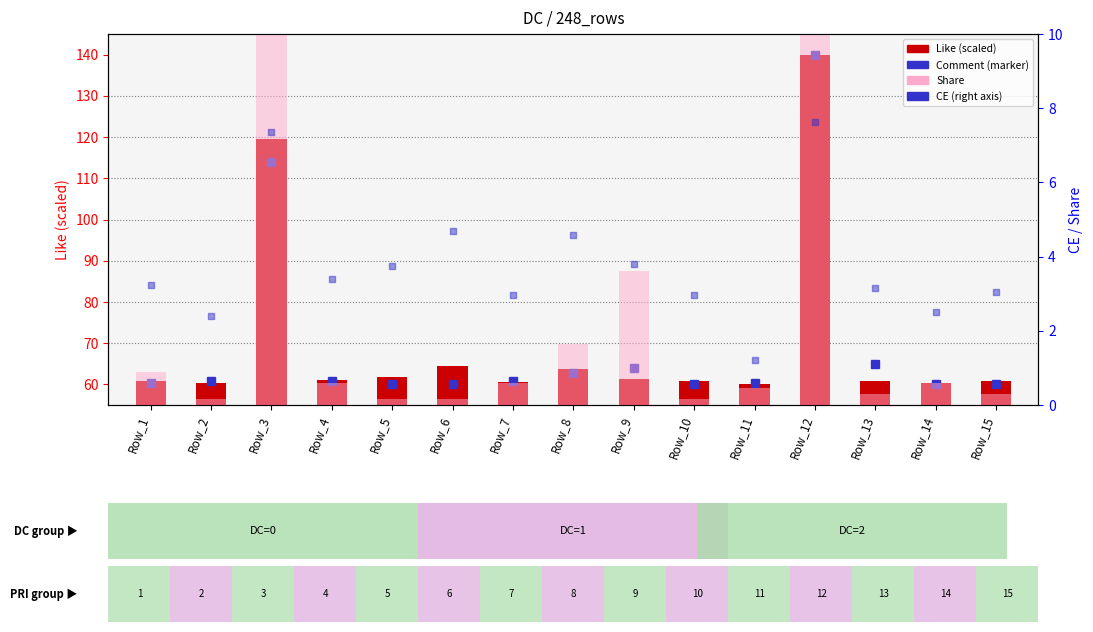

At how many categories does at least one series exceed 114?

2